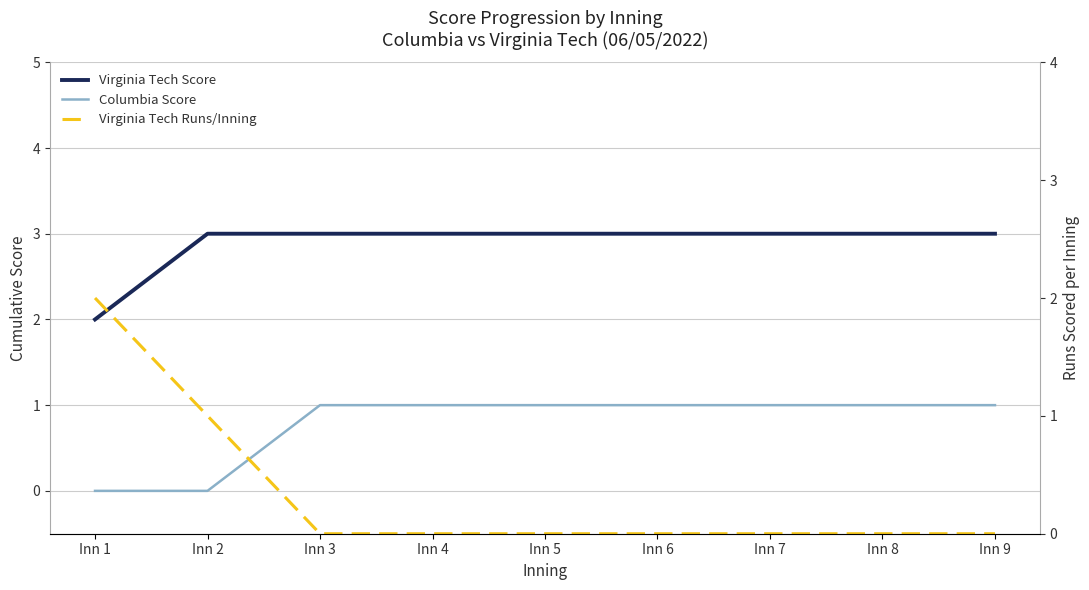

Which has a higher value, Inn 6 or Inn 5?

Inn 6